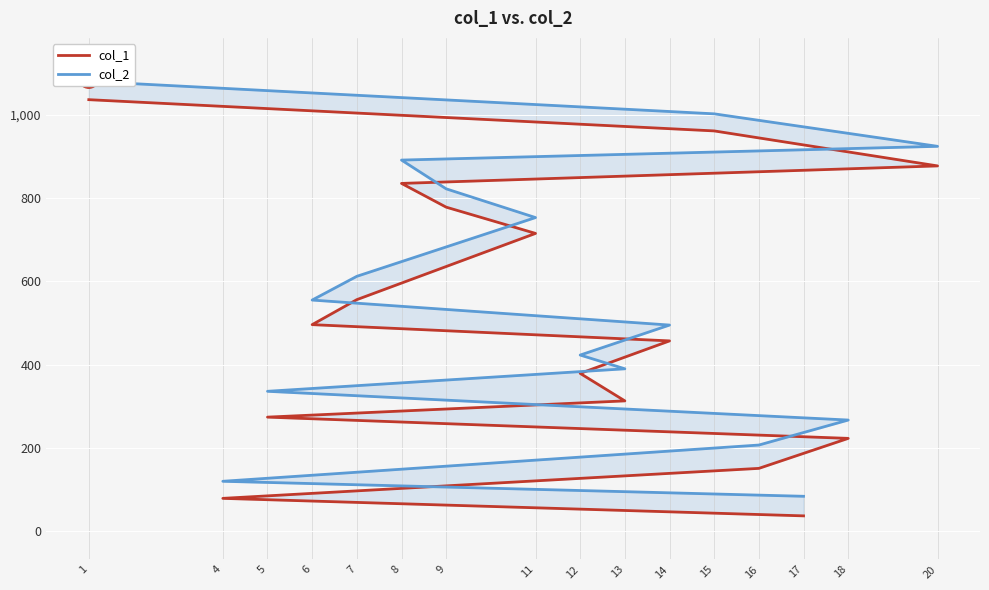

Which series has the largest total across all categories?

col_2